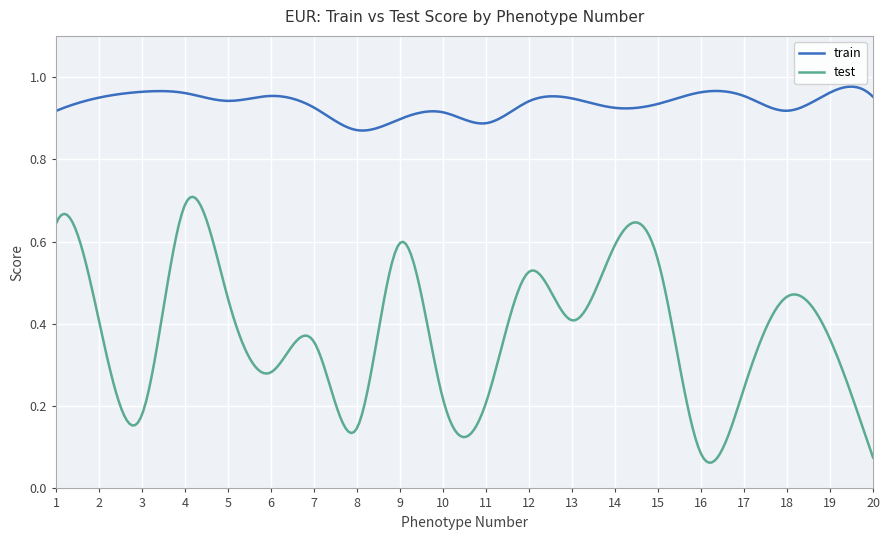

Which series has the largest total across all categories?

train